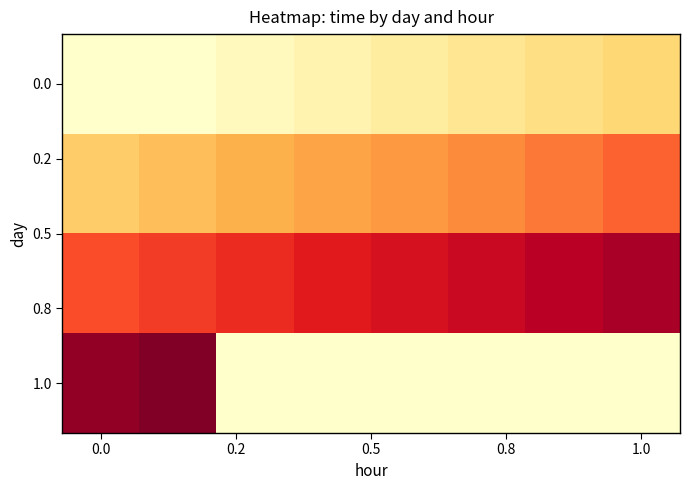

The 1.0 series shows 43478.0 at 0.0. True or false?

True